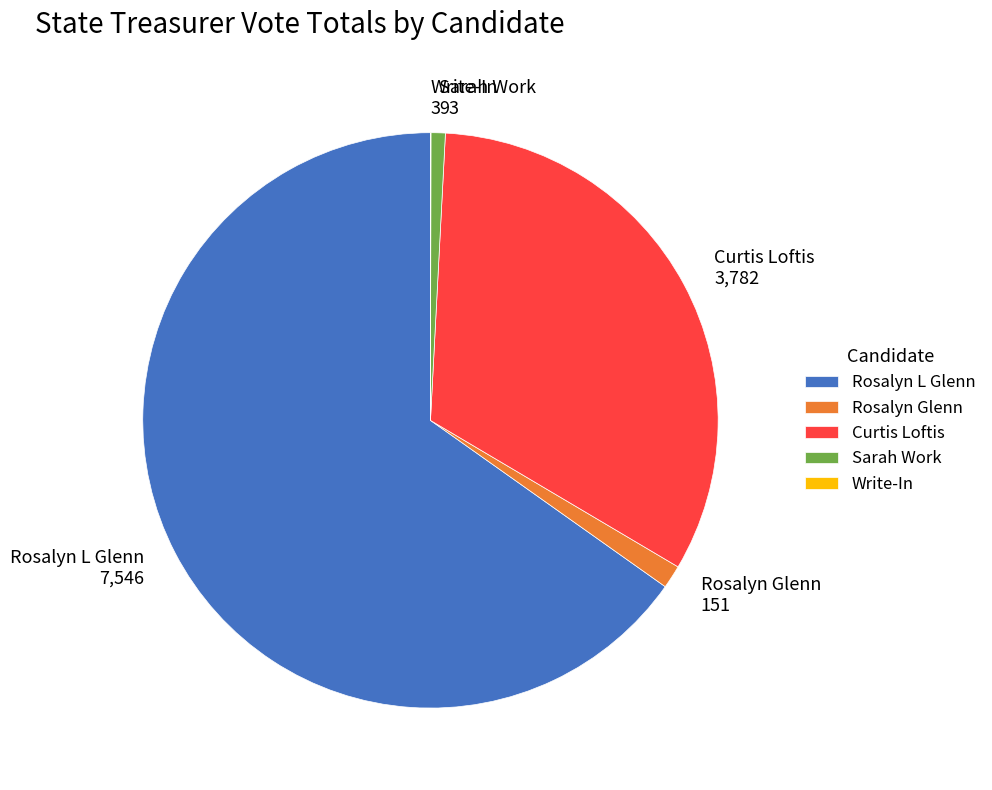

Which slice is the largest?

Rosalyn L Glenn